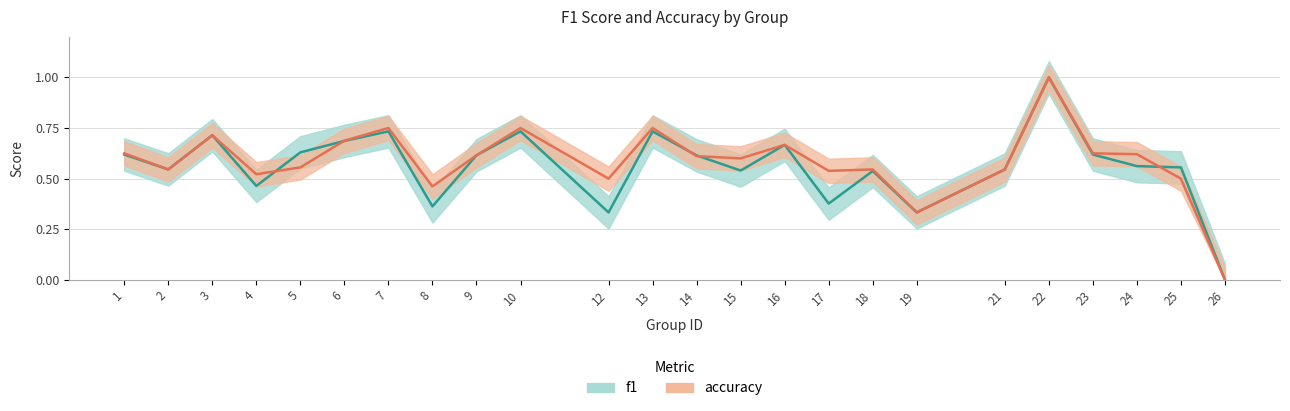

What is the difference between the accuracy values at 22 and 5?

0.4